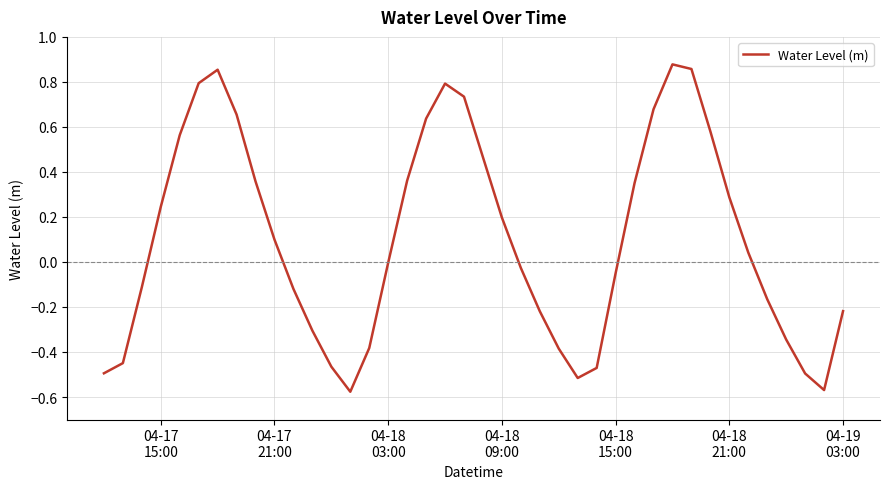

What is the difference between the maximum and minimum values?

1.5